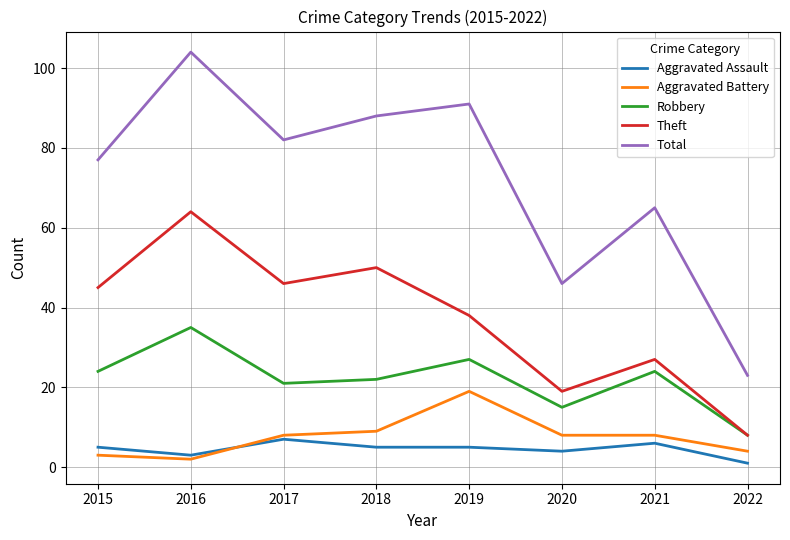

Where is the first local minimum for Aggravated Battery?

2016